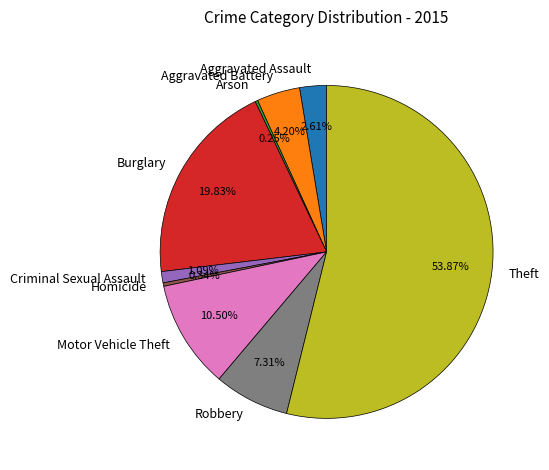

Which slice represents more than half of the pie?

Theft